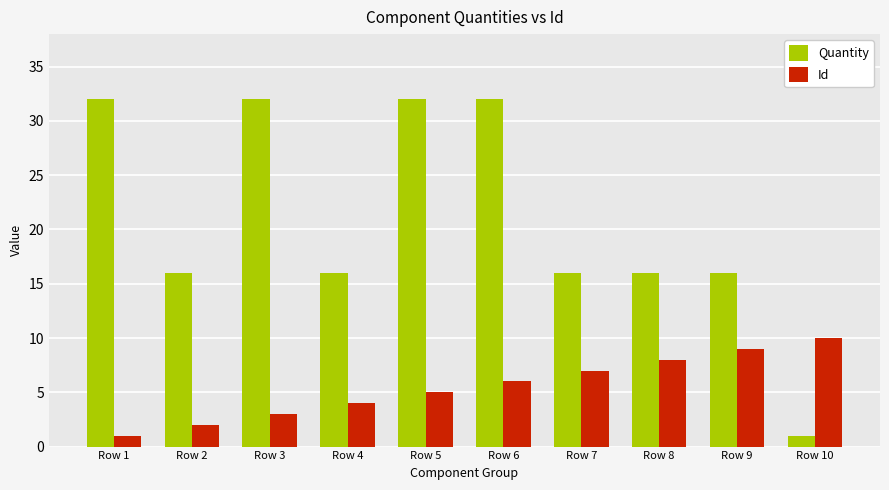

Which category has the lowest value in the Quantity series?

Row 10